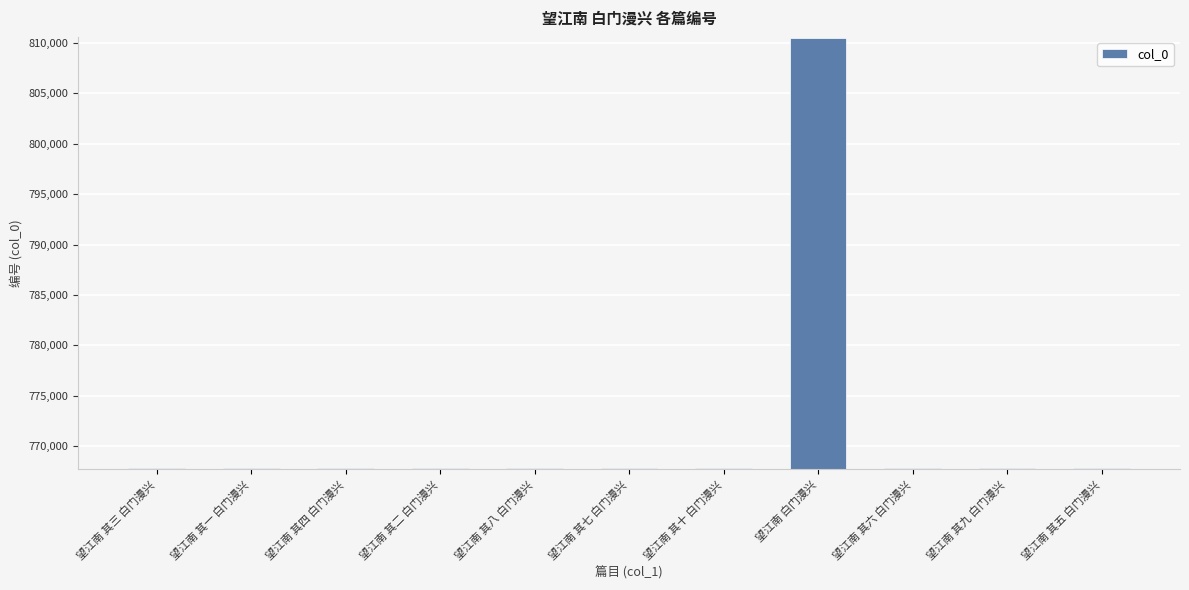

What is the change in value from 望江南 其四 白门漫兴 to 望江南 其五 白门漫兴?

+1